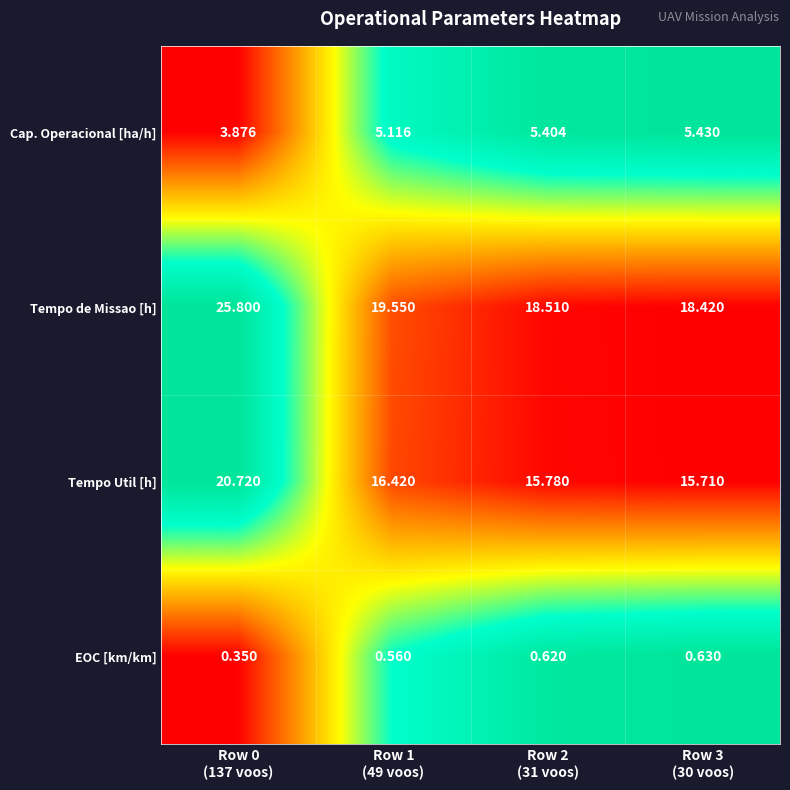

Which series has the largest range (max minus min)?

Tempo de Missao [h]